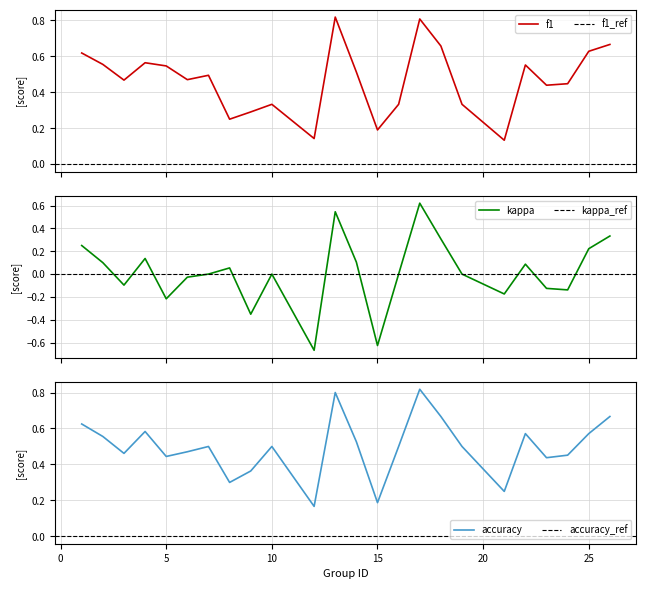

What is the difference between the f1 values at 18 and 22?

0.1